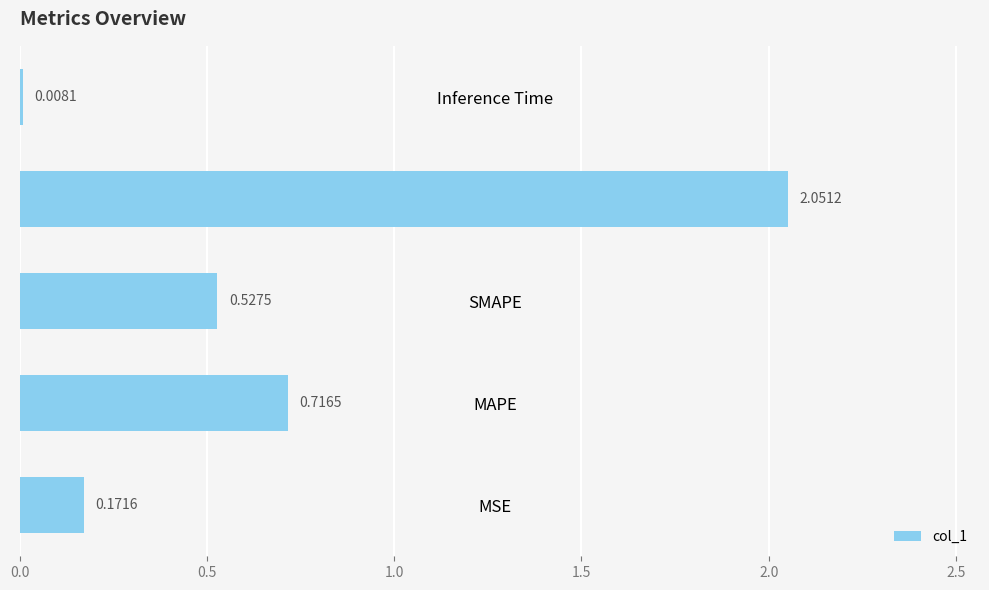

Which label corresponds to the largest value in the chart?

Training Time